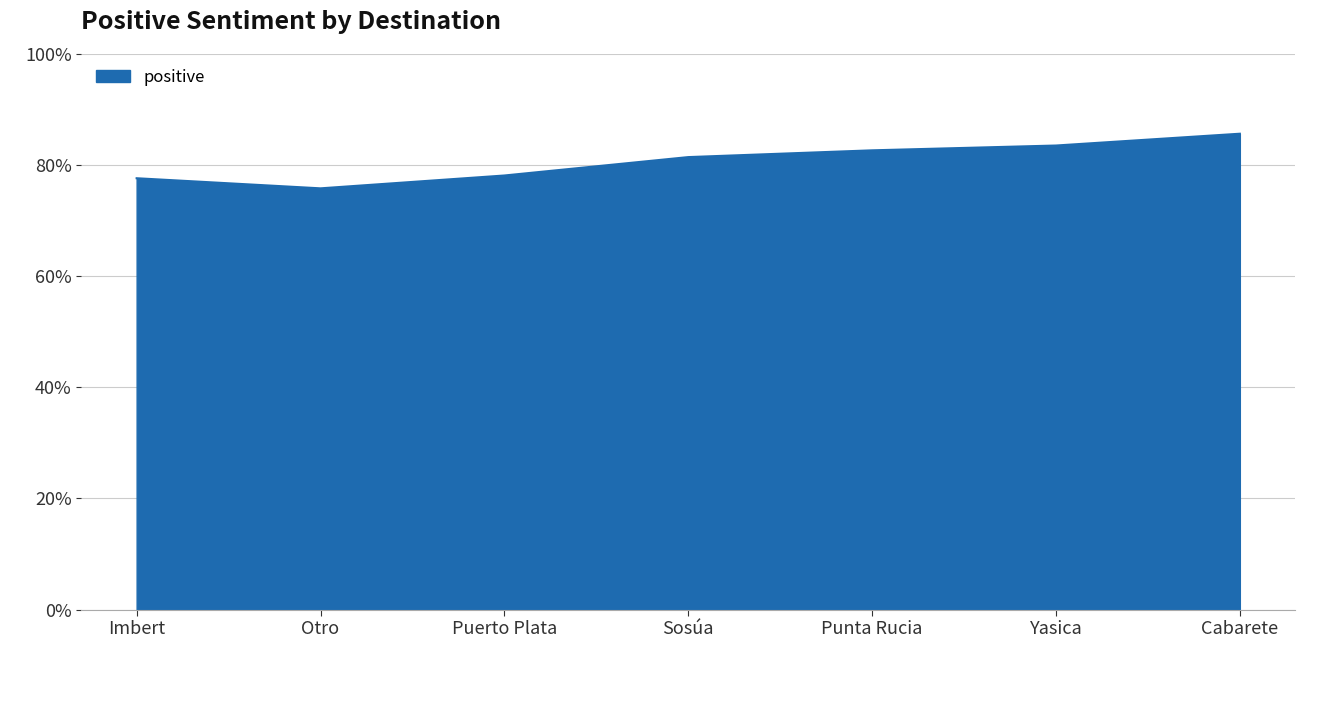

What position from the right is Punta Rucia?

3